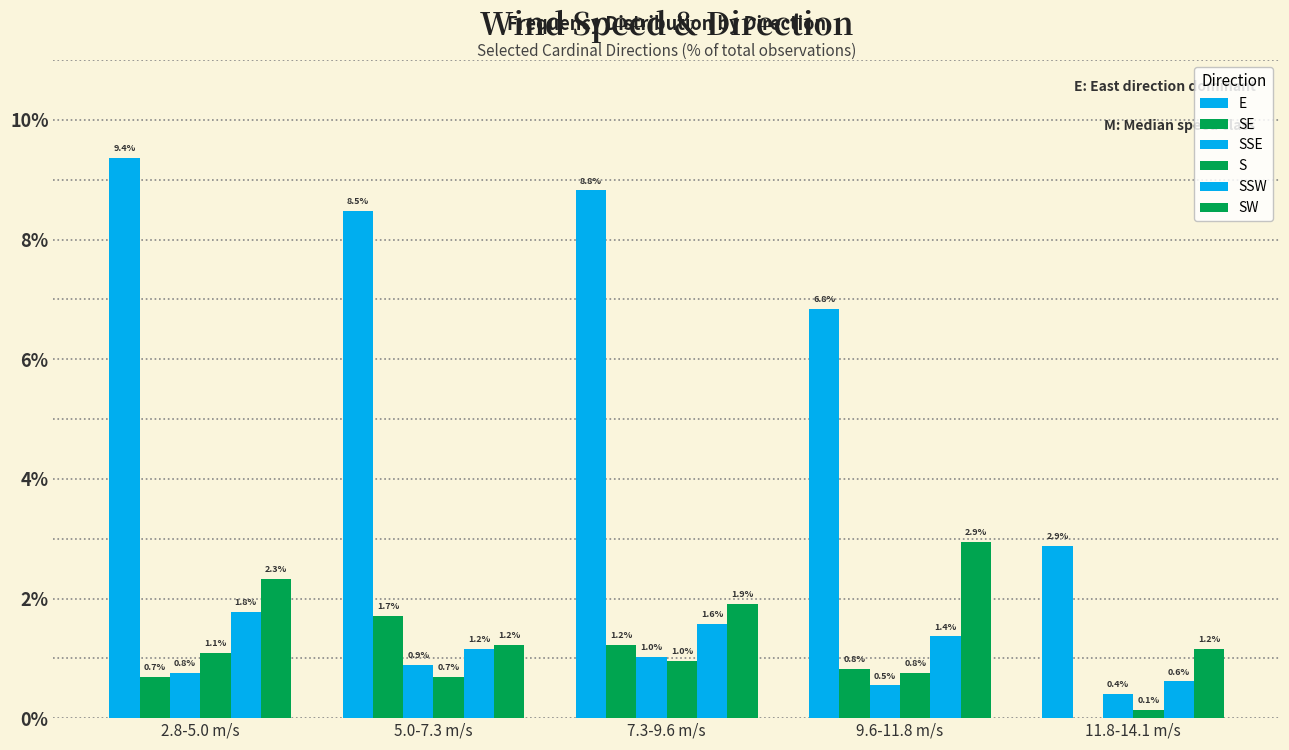

What is the label of the 2nd bar from the right?

9.6-11.8 m/s